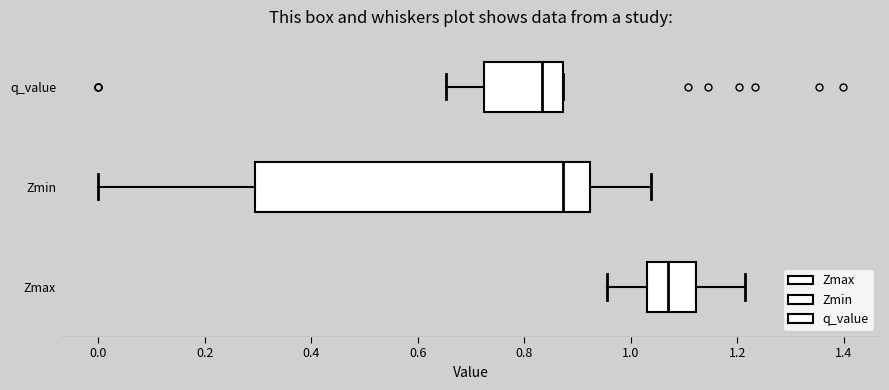

Which box has the furthest to the left median line?

q_value